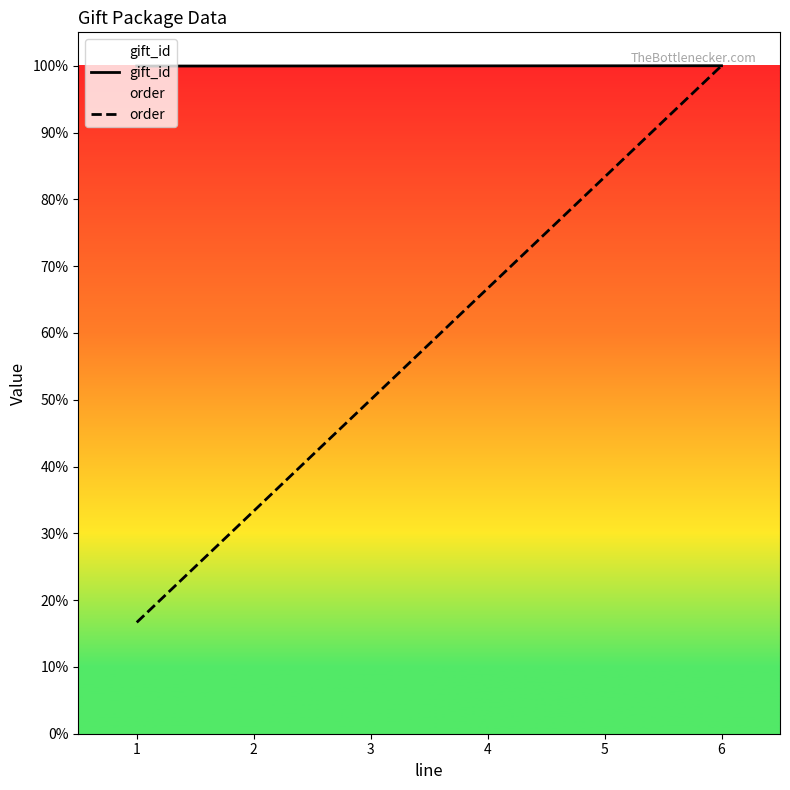

Where is order nearest to the value 6017?

3